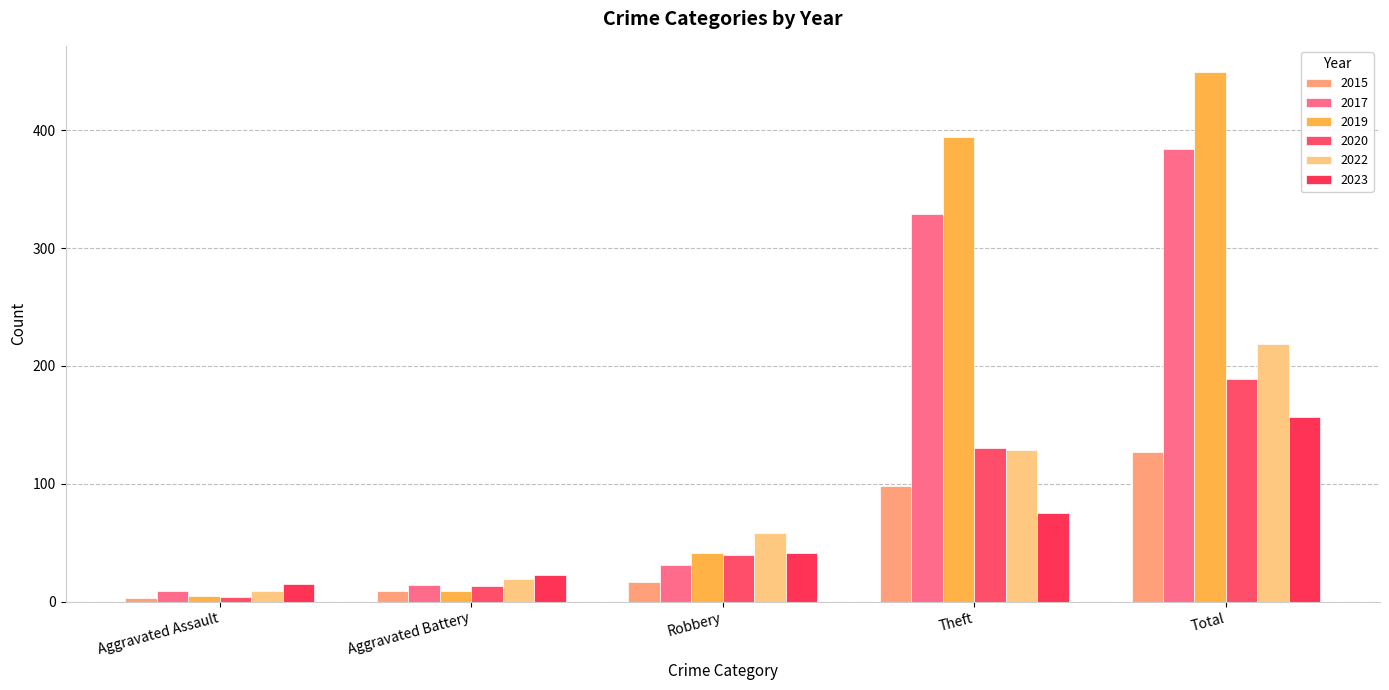

How many bars are there in total?

30